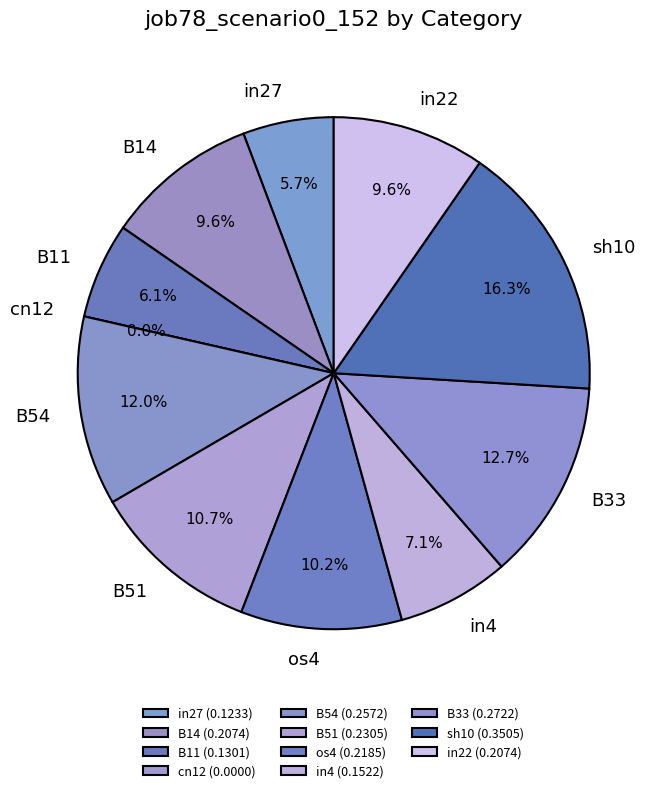

True or false: in27 accounts for 12% of the total.

False